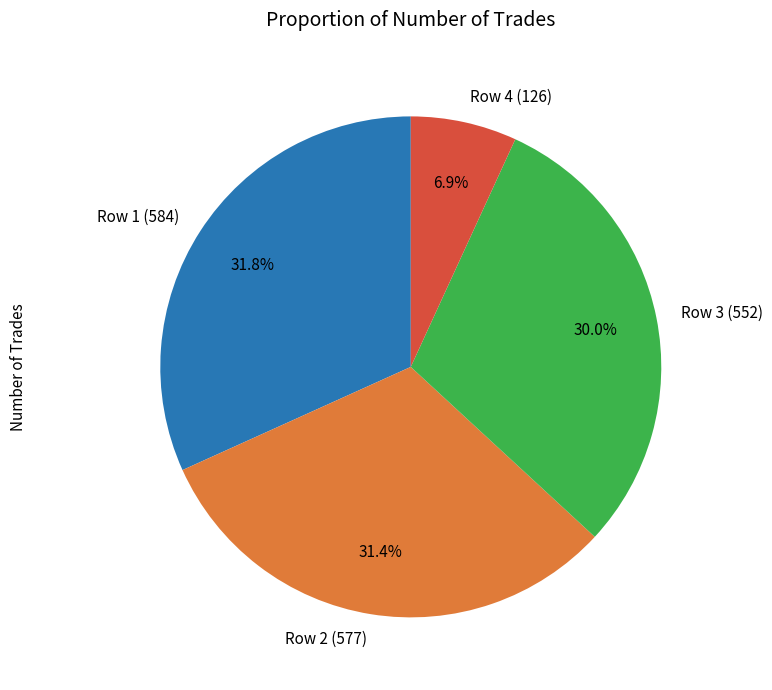

To the nearest percent, what is the average slice percentage?

25%